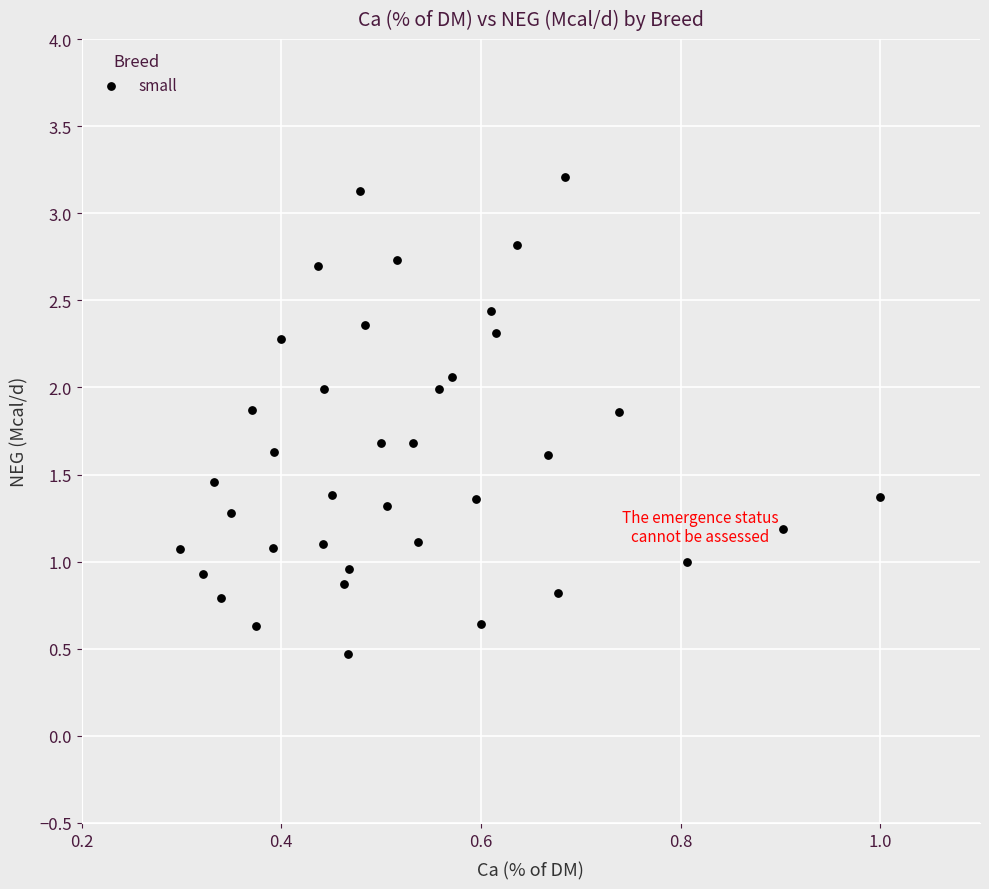

What is the range of X values (max minus min)?

0.7